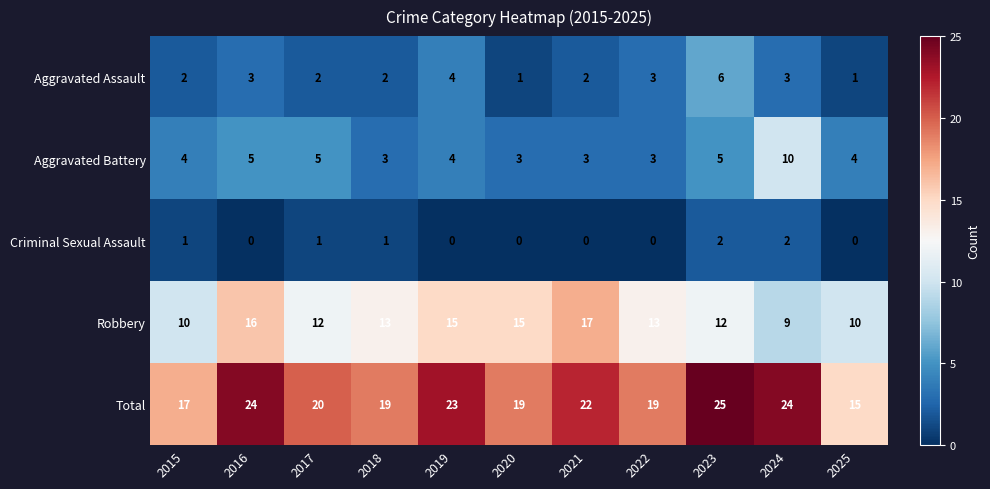

True or false: Aggravated Battery has a value of 5 at 2022.

False